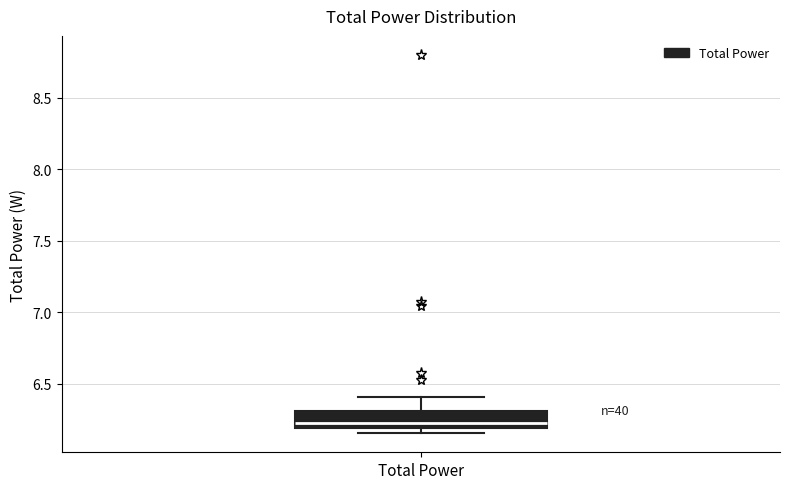

Read this box plot against the y-axis: the position of the median line, the range covered by the box, and the ends of both whiskers. The values are not printed on the chart, so give them approximately, as read against the axis.

median 6.25, box 6.20 to 6.30, whiskers 6.15 to 6.40